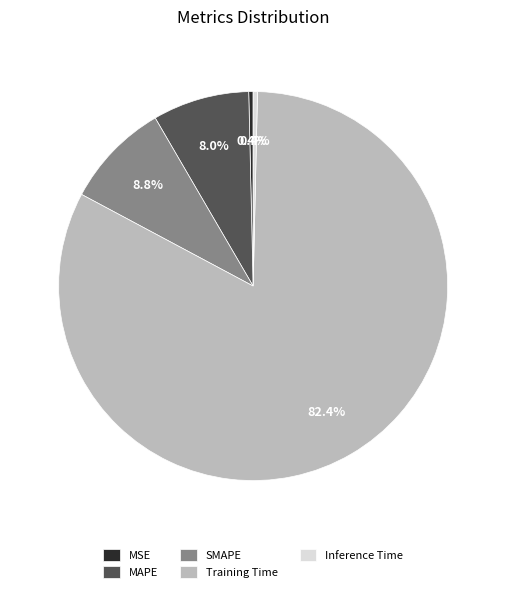

Is it true that SMAPE is 23% of the pie?

False